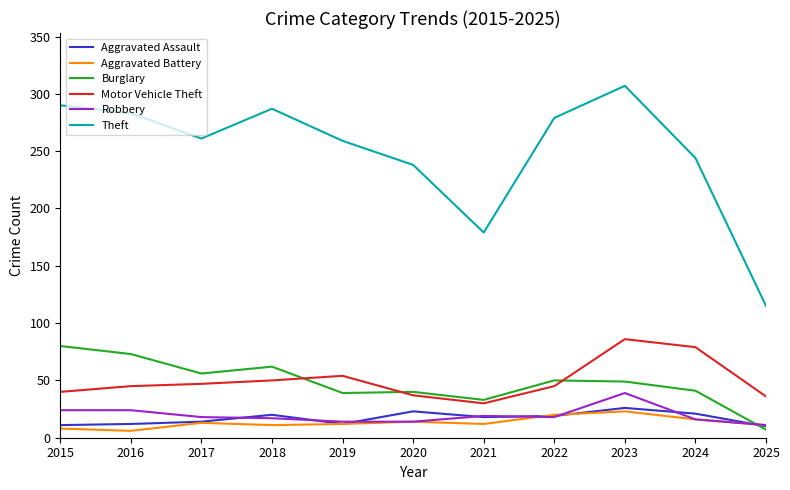

Is the value of Aggravated Battery at 2018 greater than the value of Aggravated Assault at 2023?

No